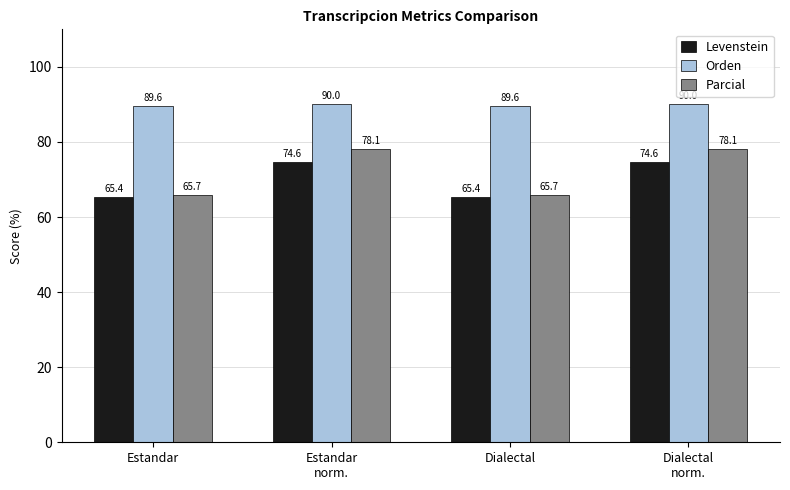

What is the label of the 4th bar from the left?

Dialectal
norm.